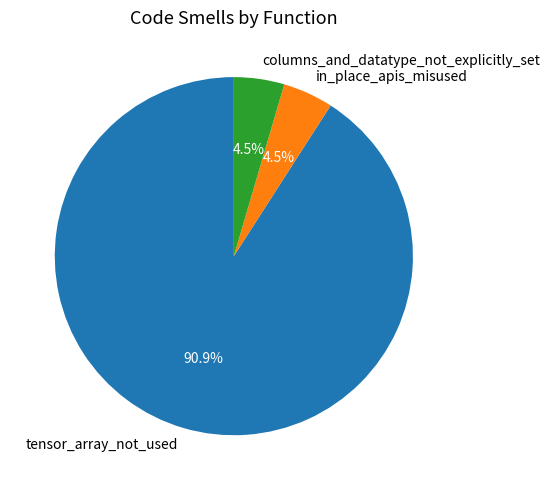

Which slice is the largest?

tensor_array_not_used